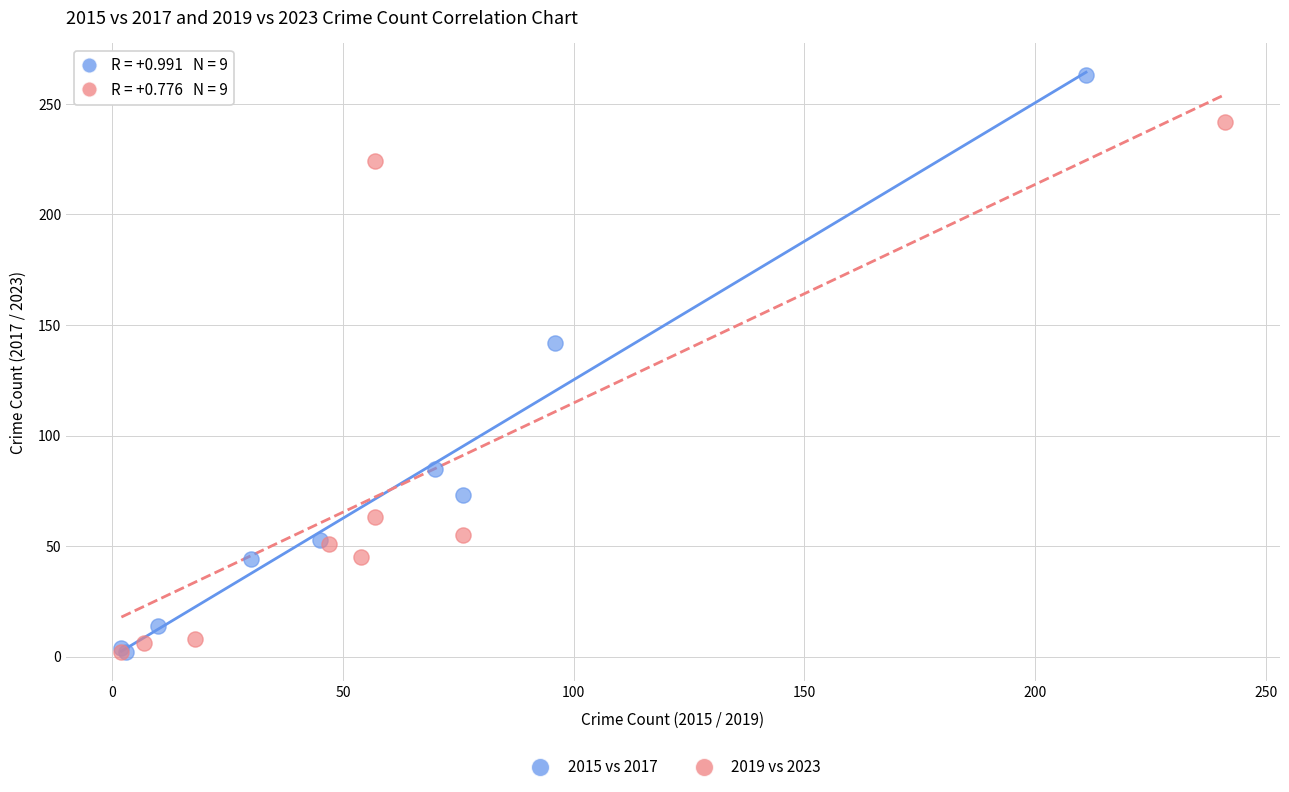

Which series contains the highest Y value?

2015 vs 2017